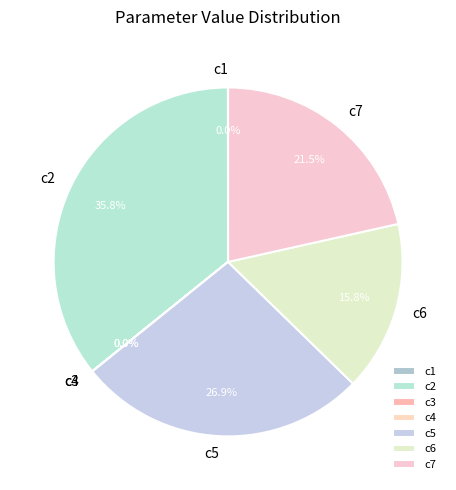

What percentage is NOT represented by c6?

84.2%